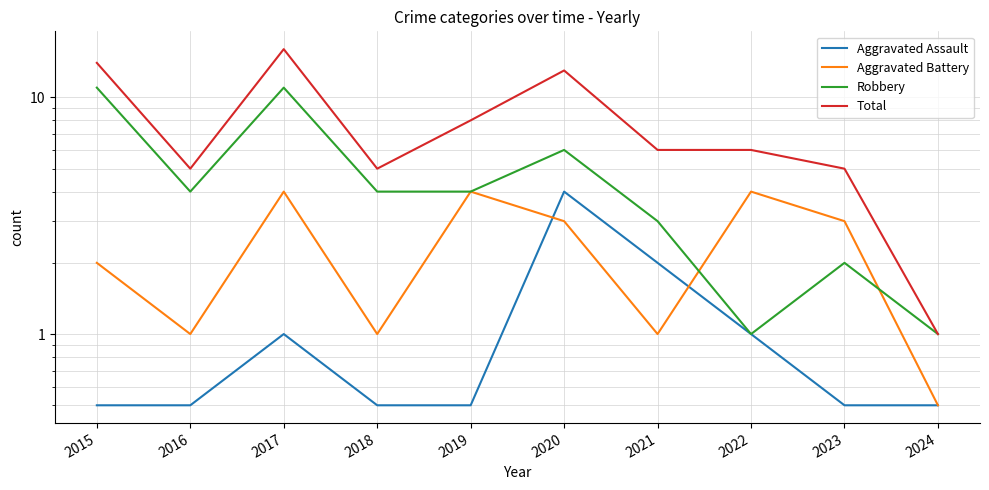

List the labels in order of Aggravated Assault value, largest first.

2020, 2021, 2017, 2022, 2015, 2016, 2018, 2019, 2023, 2024